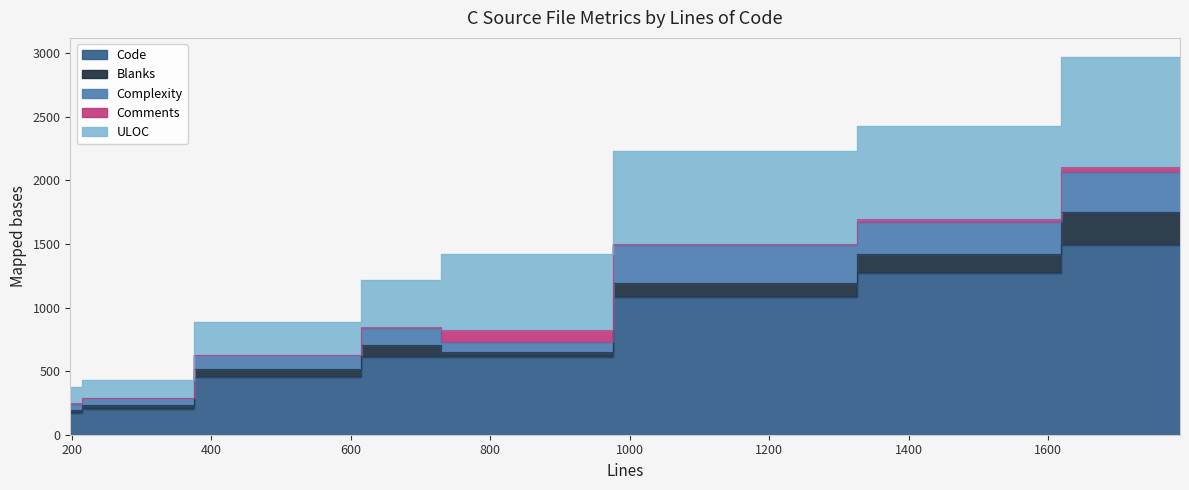

Is it true that Complexity equals 105 at jsobject.c?

True